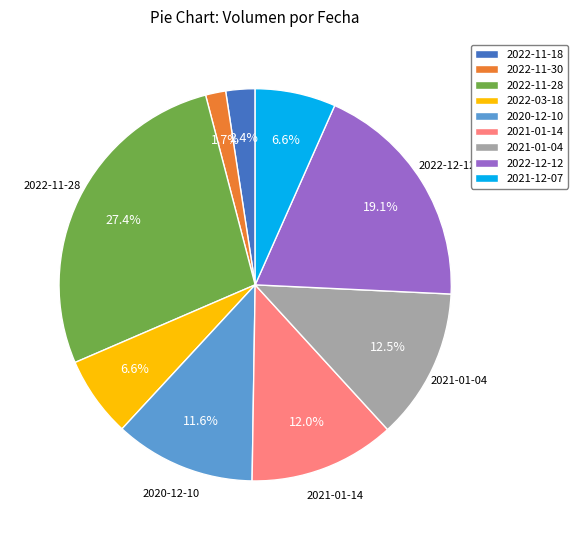

To the nearest percent, what percentage of the pie is 2022-11-30?

2%